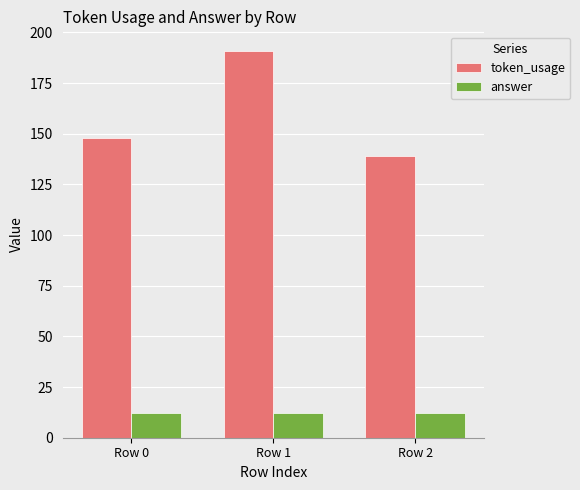

How many groups of bars are there?

3